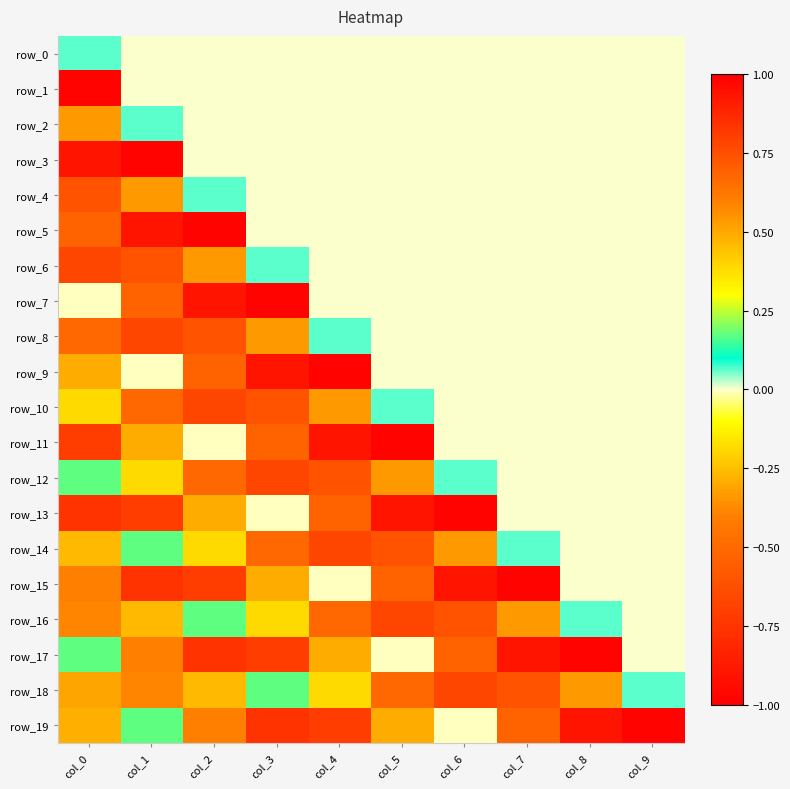

What is the maximum value shown in the chart?

0.8